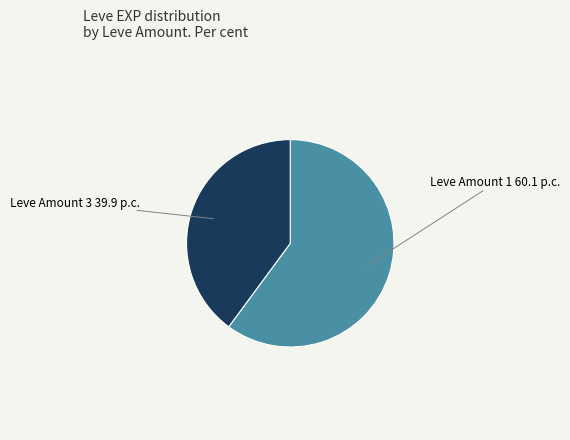

Is there any slice that represents more than half of the pie?

Yes